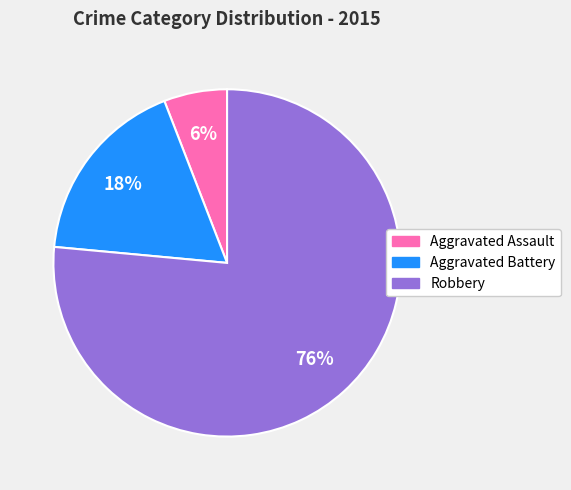

To the nearest percent, what is the average slice percentage?

33%